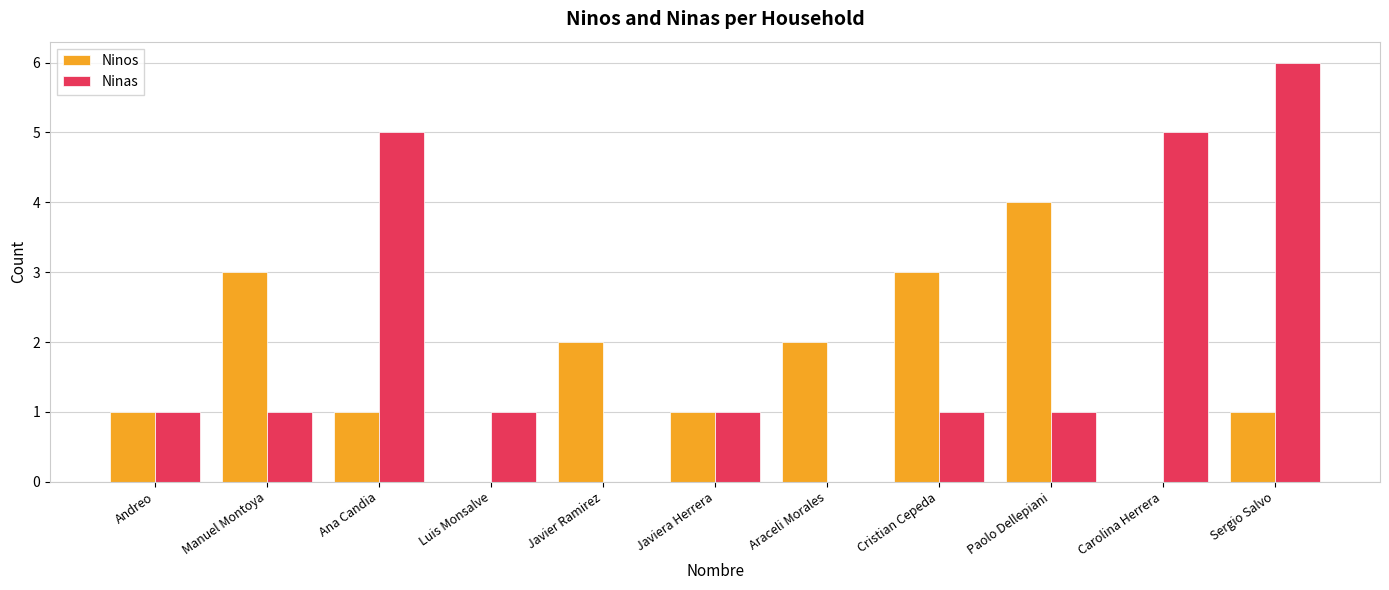

Reading right to left, list all the values displayed in this chart.

Ninos: Sergio Salvo=1	Carolina Herrera=0	Paolo Dellepiani=4	Cristian Cepeda=3	Araceli Morales=2	Javiera Herrera=1	Javier Ramirez=2	Luis Monsalve=0	Ana Candia=1	Manuel Montoya=3	Andreo=1
Ninas: Sergio Salvo=6	Carolina Herrera=5	Paolo Dellepiani=1	Cristian Cepeda=1	Araceli Morales=0	Javiera Herrera=1	Javier Ramirez=0	Luis Monsalve=1	Ana Candia=5	Manuel Montoya=1	Andreo=1